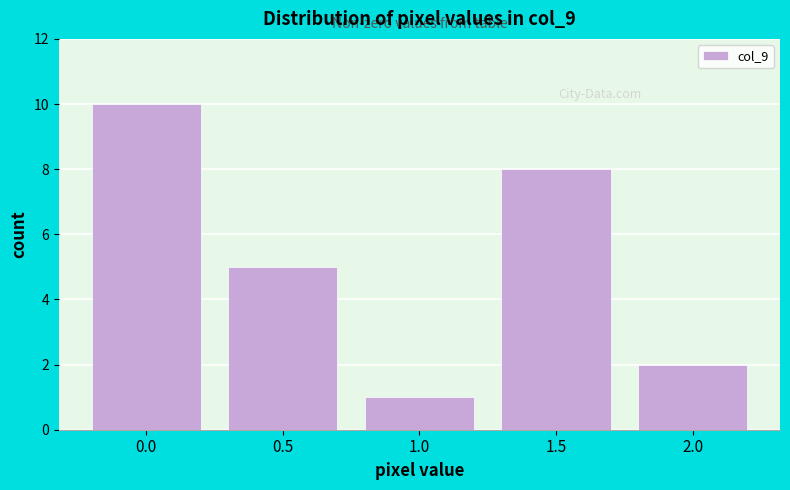

Reading right to left, what are all the values shown in this chart?

2	8	1	5	10